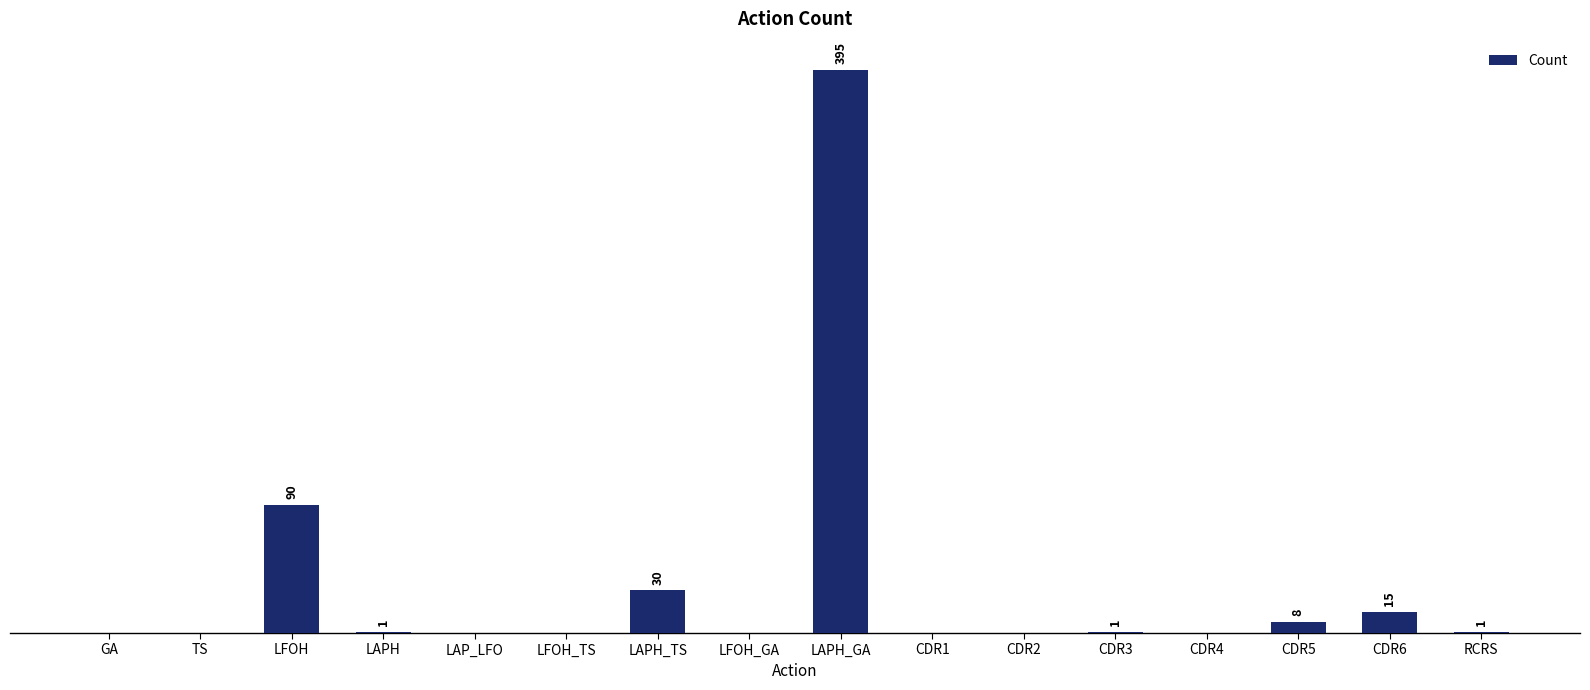

Which label corresponds to the largest value in the chart?

LAPH_GA